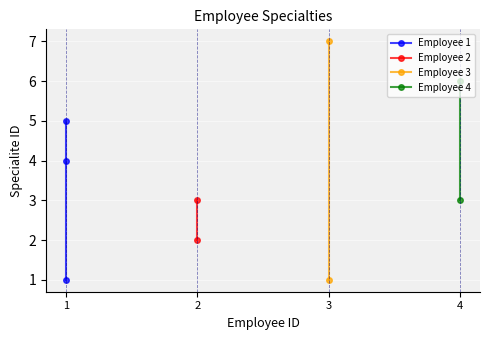

True or false: the data has more than 0 interior local peaks.

True